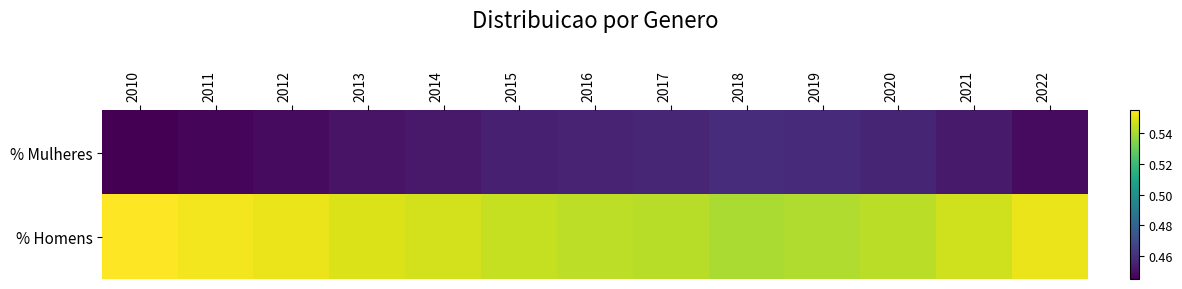

Between 2010 and 2022, which series saw the biggest shift?

% Mulheres